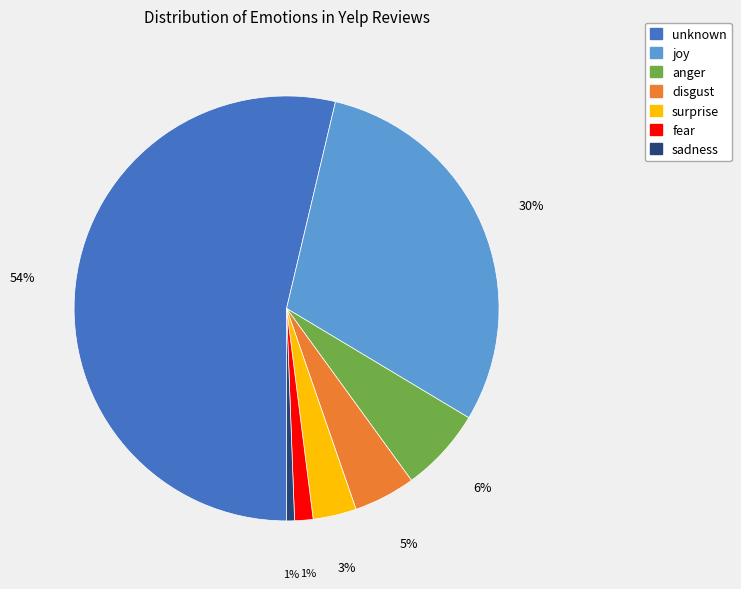

How many segments does this pie chart have?

7